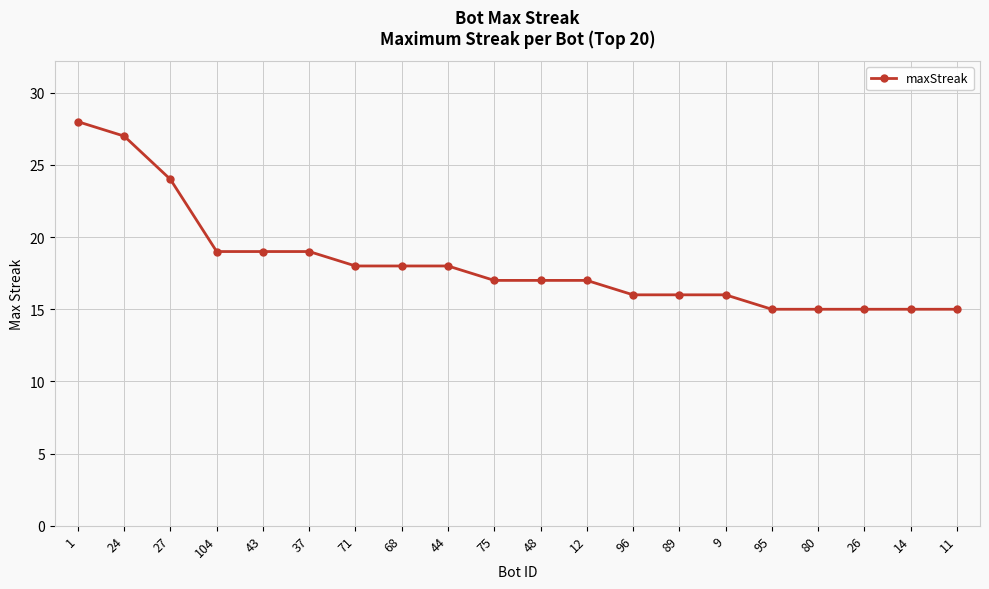

The chart shows a value of 10 at 71. True or false?

False